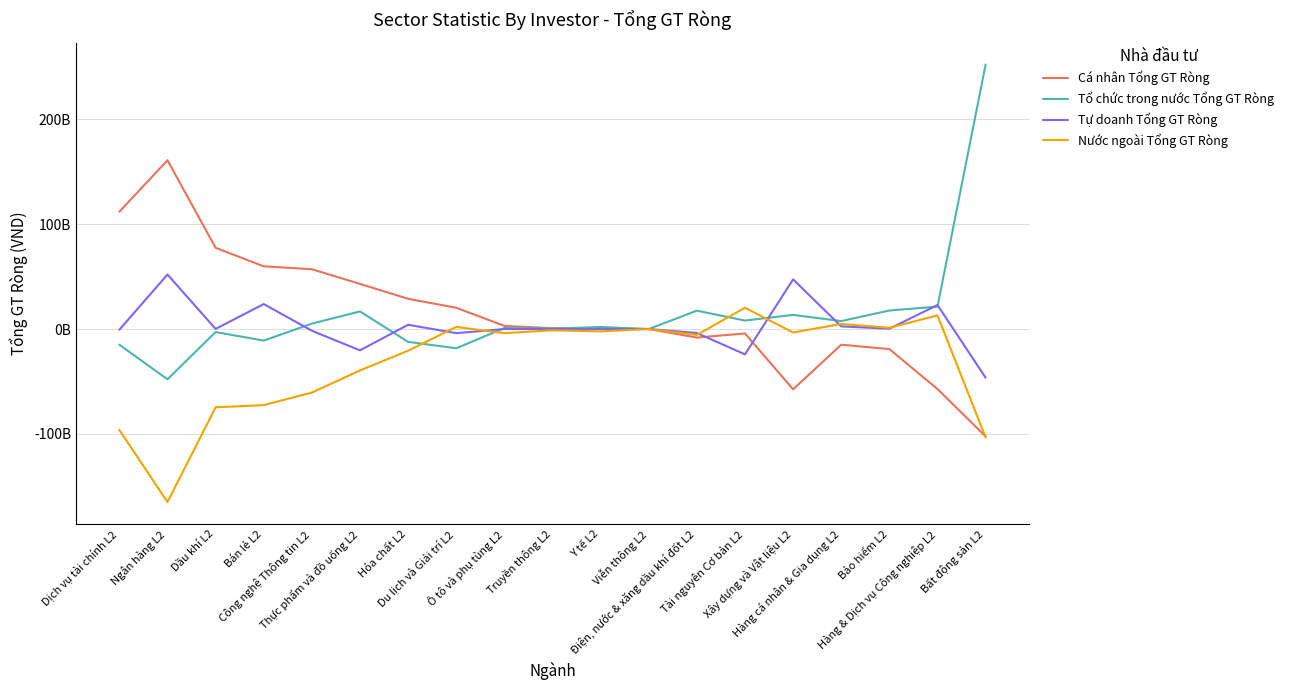

Rank the series at Xây dựng và Vật liệu L2 from lowest to highest value.

Cá nhân Tổng GT Ròng, Nước ngoài Tổng GT Ròng, Tổ chức trong nước Tổng GT Ròng, Tự doanh Tổng GT Ròng